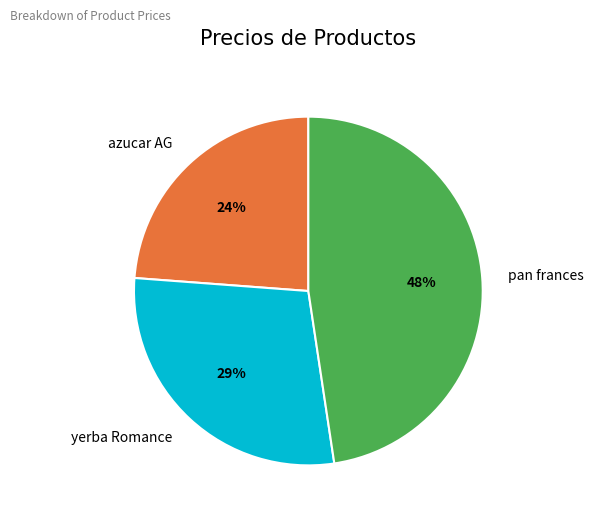

True or false: pan frances accounts for 48% of the total.

True